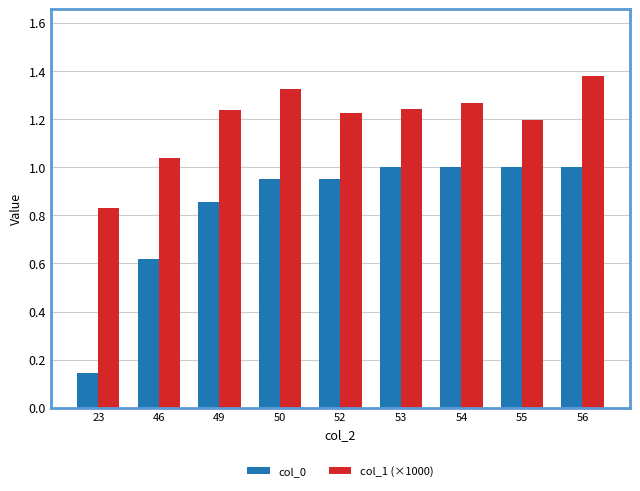

At which label does col_0 reach its minimum?

23